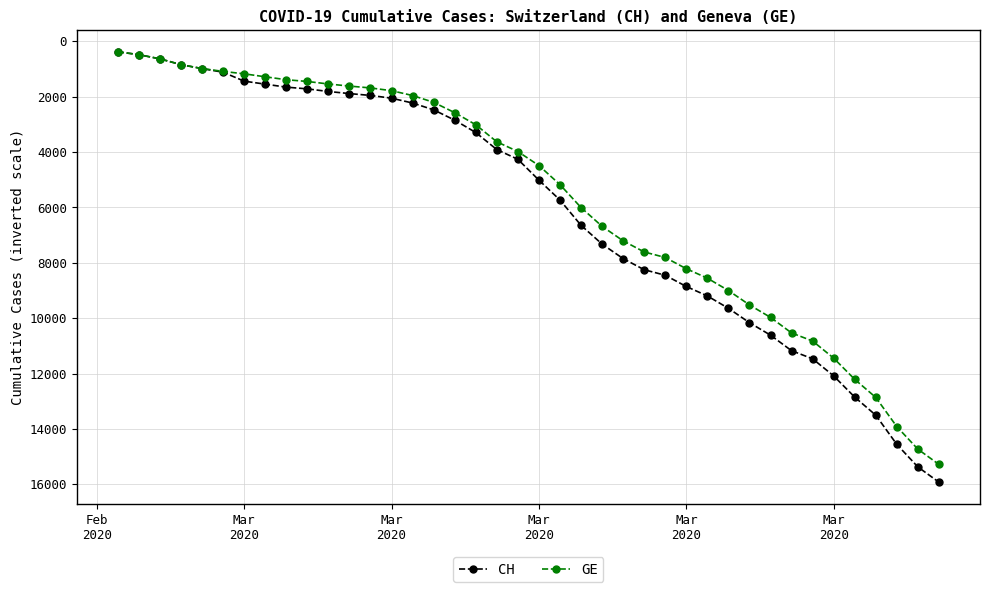

What is the minimum value shown in the chart?

375